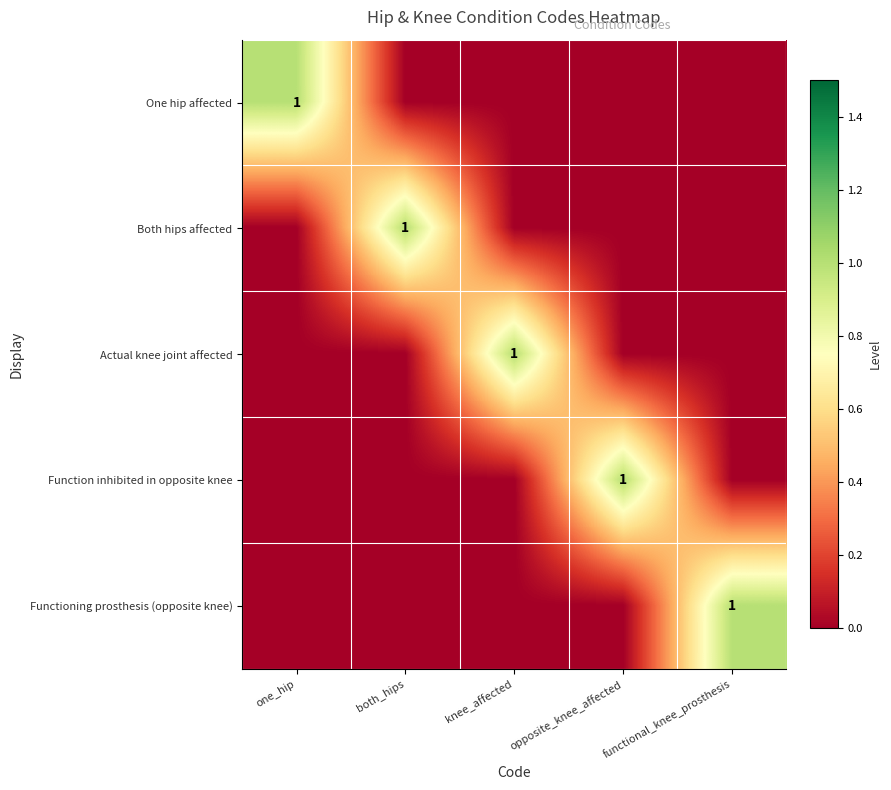

Count the number of data series in this chart.

5